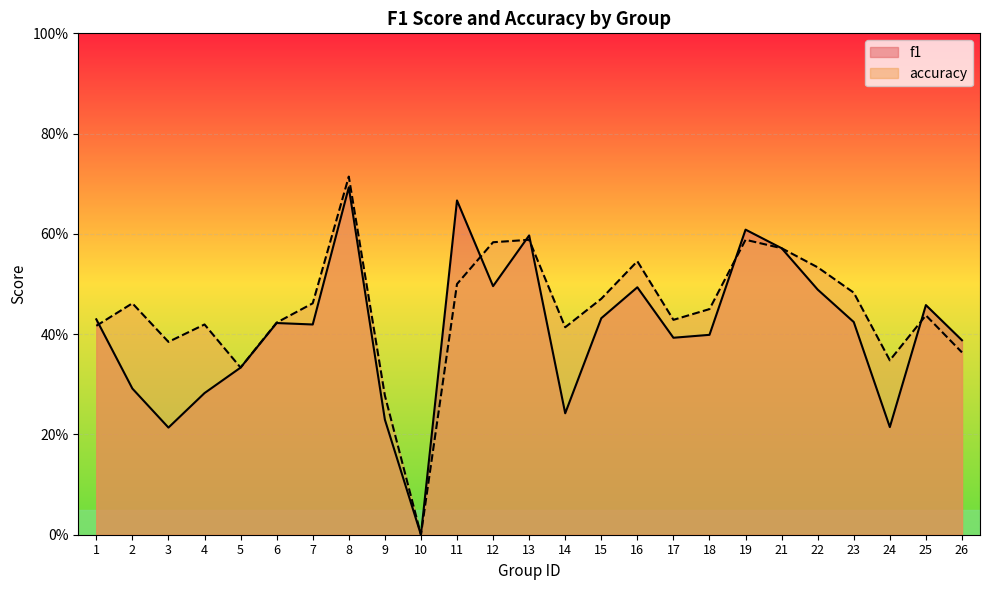

Which series has the largest range (max minus min)?

accuracy